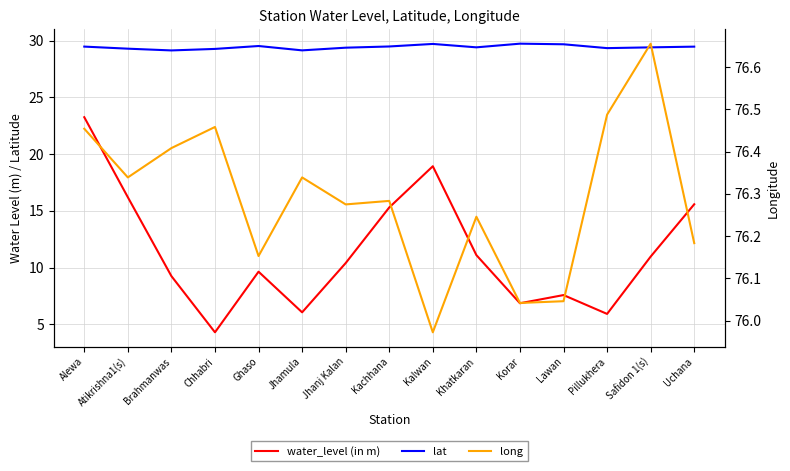

At which category does lat reach its first local peak?

Ghaso